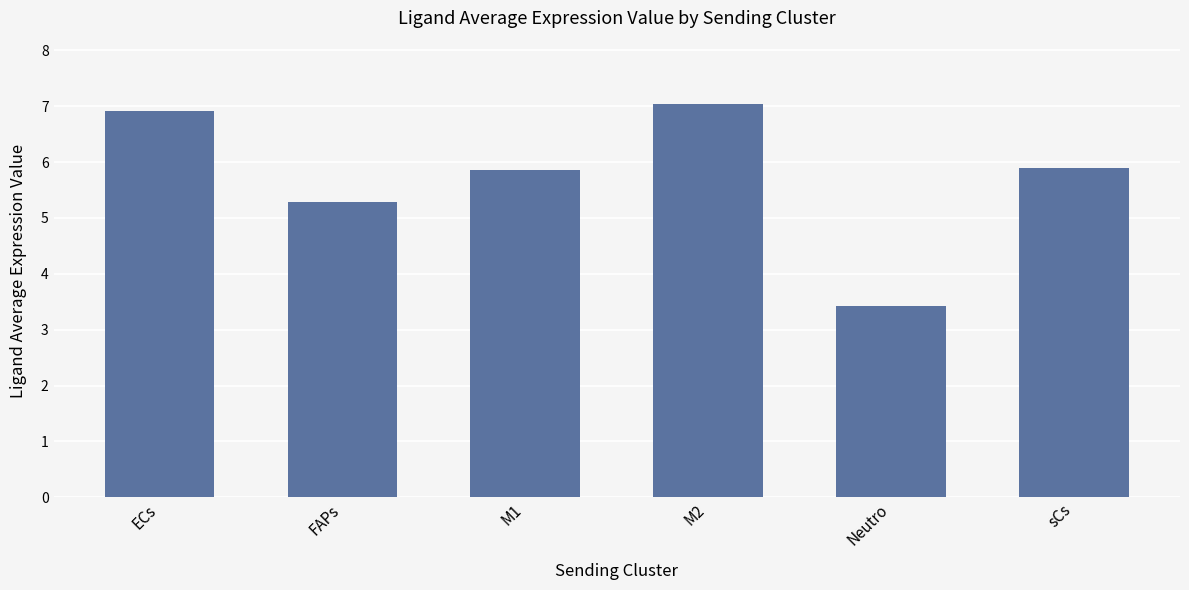

Reading left to right, list all the values displayed in this chart.

6.9	5.3	5.9	7.0	3.4	5.9